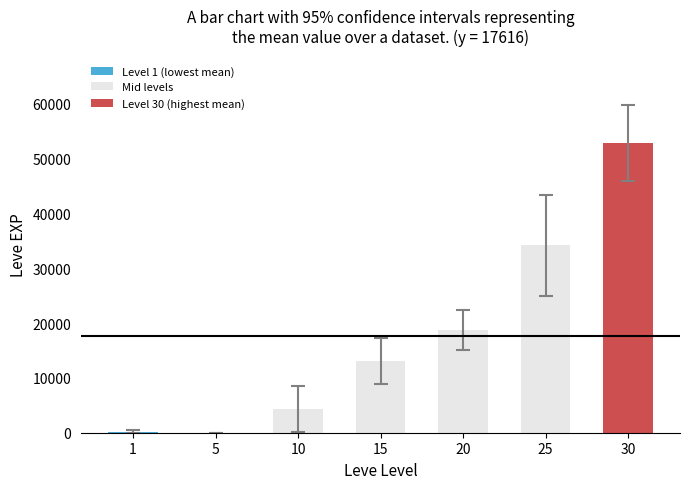

The value at 20 is 18720.0. True or false?

True